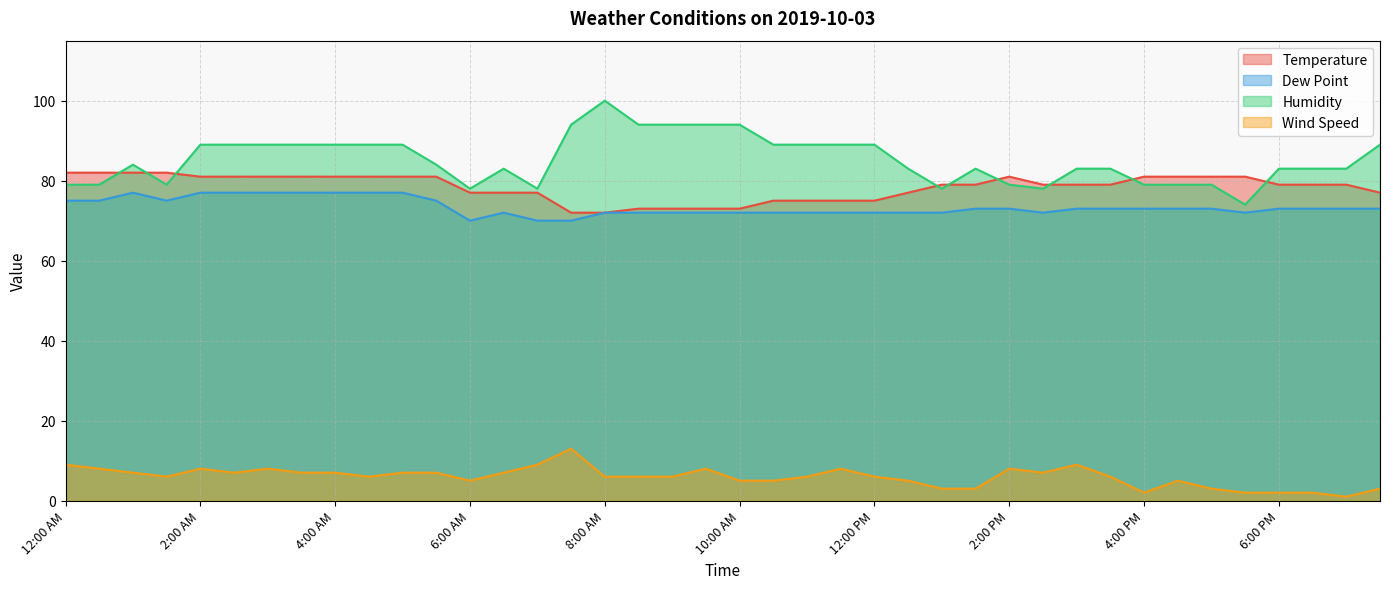

Does the chart have visible grid lines?

Yes